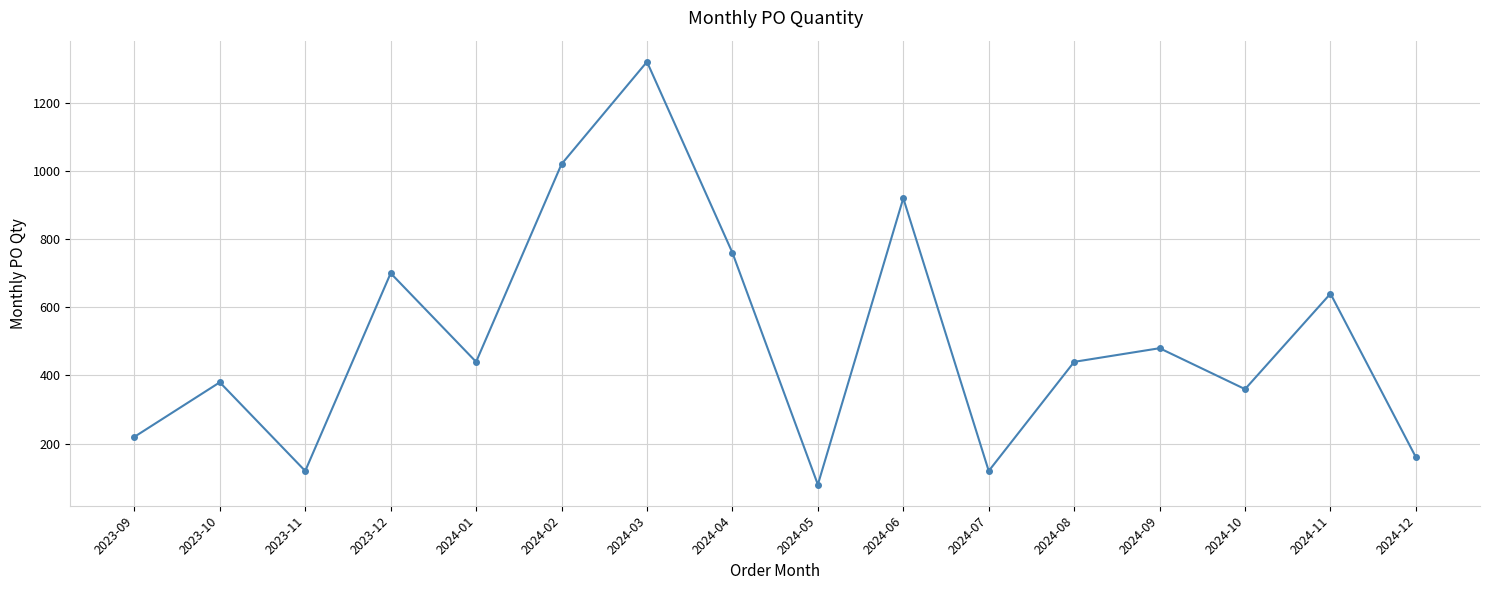

Reading right to left, extract all data points from this chart.

160	640	360	480	440	120	920	80	760	1320	1020	440	700	120	380	220